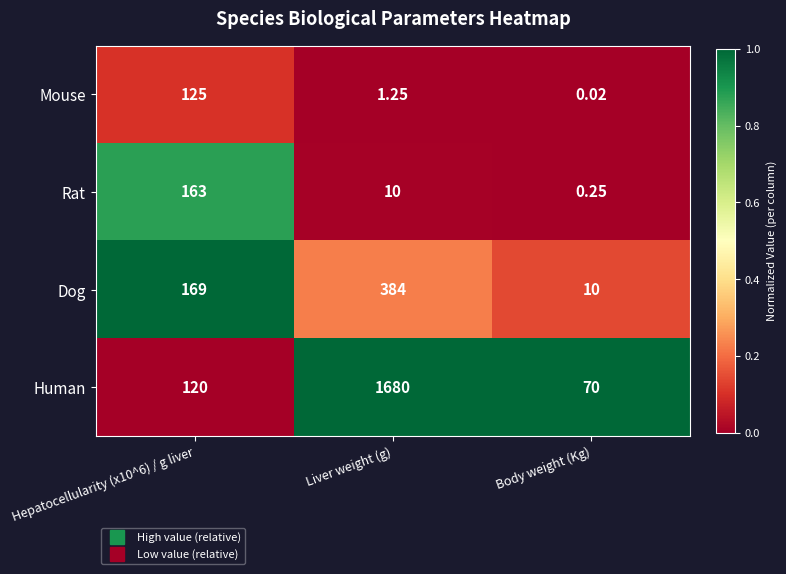

Which series has the largest total across all categories?

Human